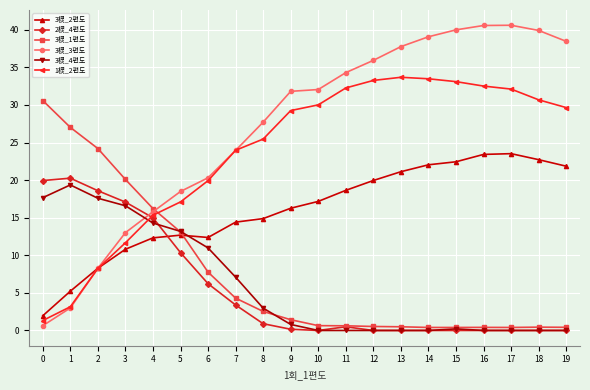

Which series has the largest range (max minus min)?

3棂_3편도